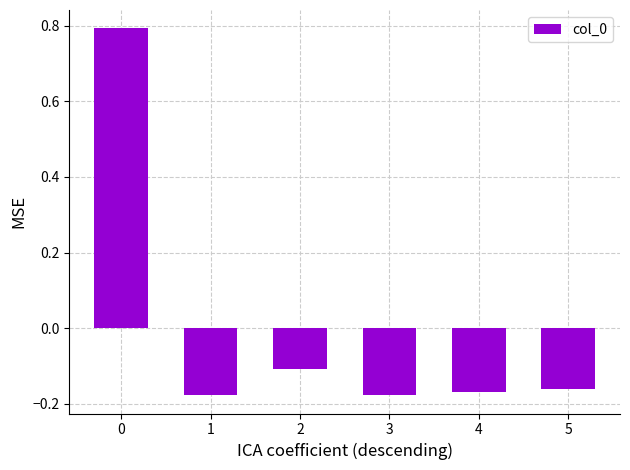

What is the greatest value displayed?

0.8